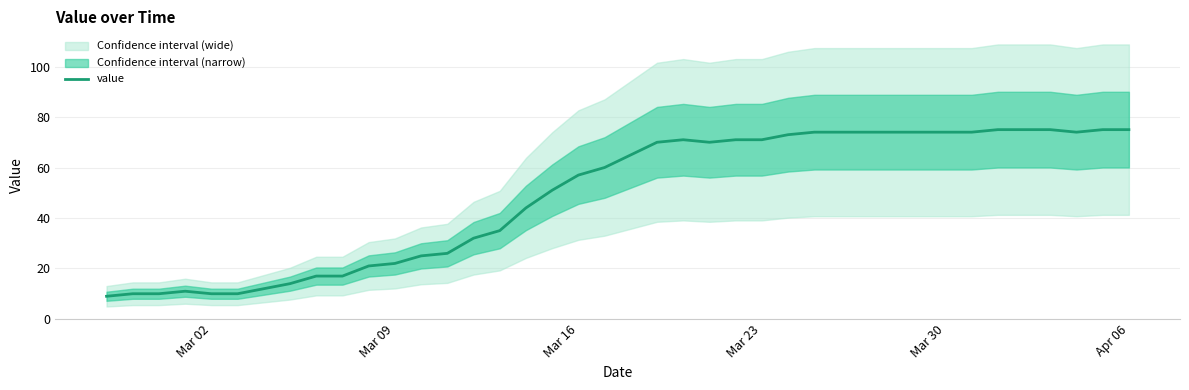

What is the minimum value for value?

9